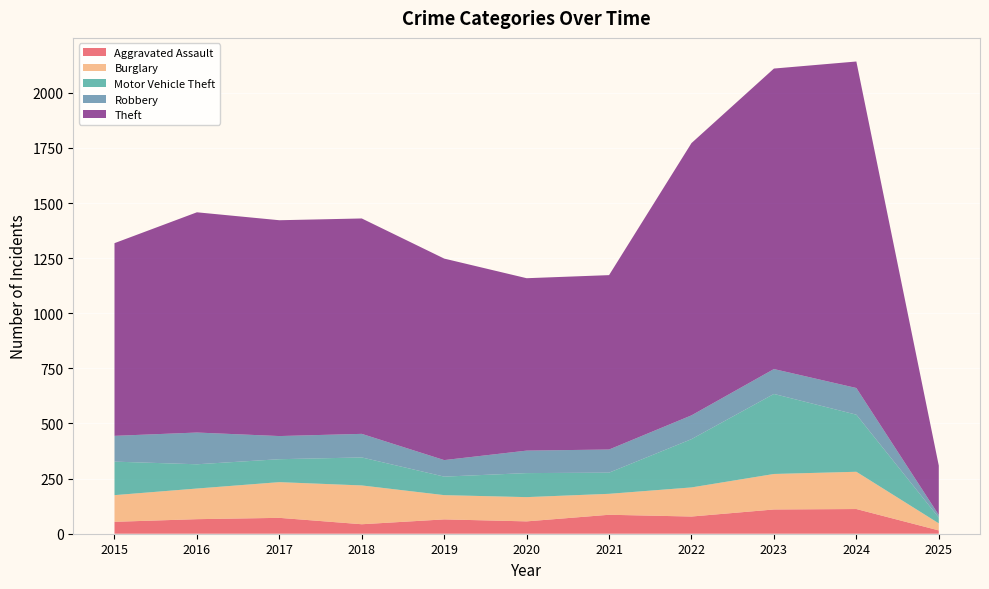

Reading right to left, list all the values displayed in this chart.

Aggravated Assault: 15	112	110	78	86	56	65	43	72	66	54
Burglary: 32	169	161	132	95	110	110	176	162	139	121
Motor Vehicle Theft: 26	259	363	219	96	109	84	127	104	110	152
Robbery: 12	121	113	108	105	102	75	107	105	144	117
Theft: 224	1481	1363	1235	791	782	914	977	979	999	874